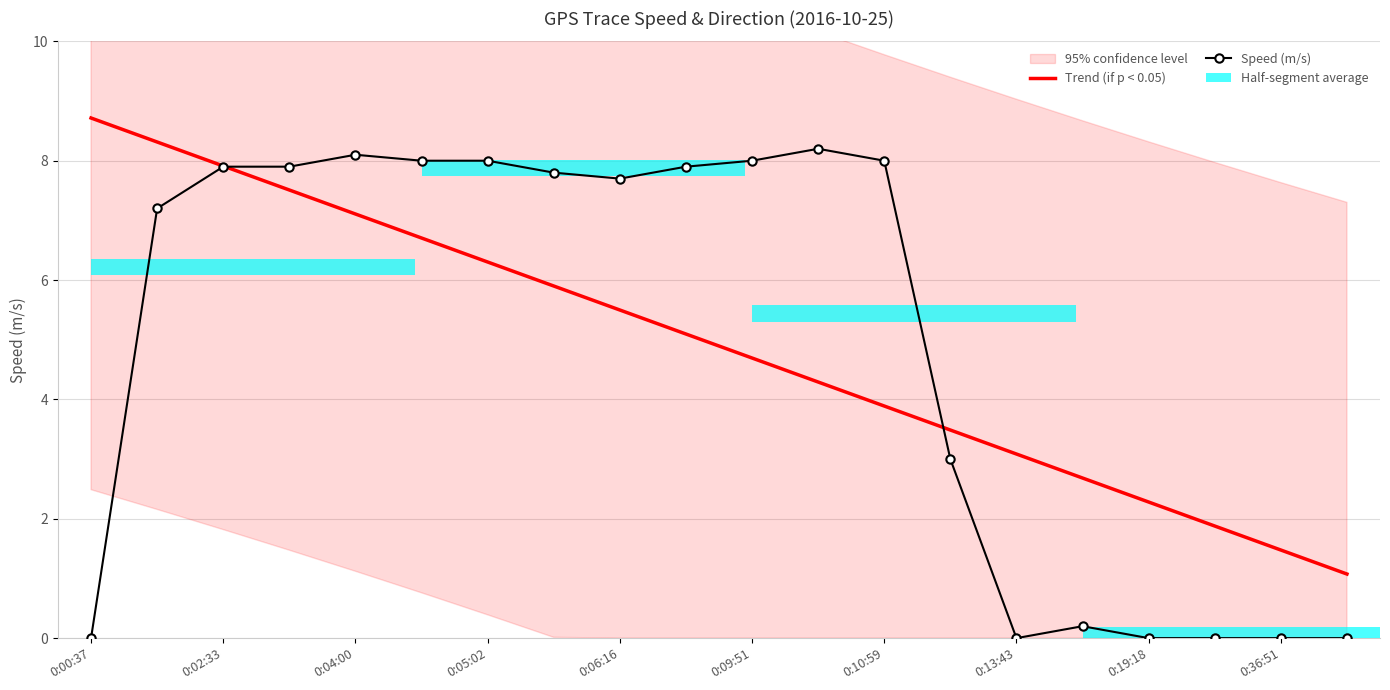

Where is Trend (if p < 0.05) nearest to the value 4?

0:10:59